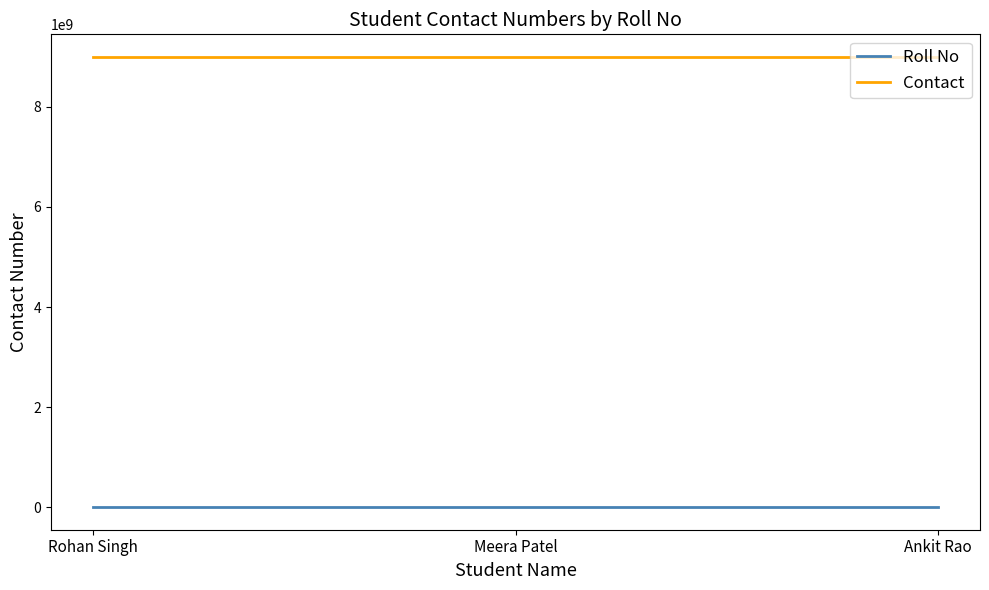

True or false: Contact has a value of 2800854128 at Meera Patel.

False